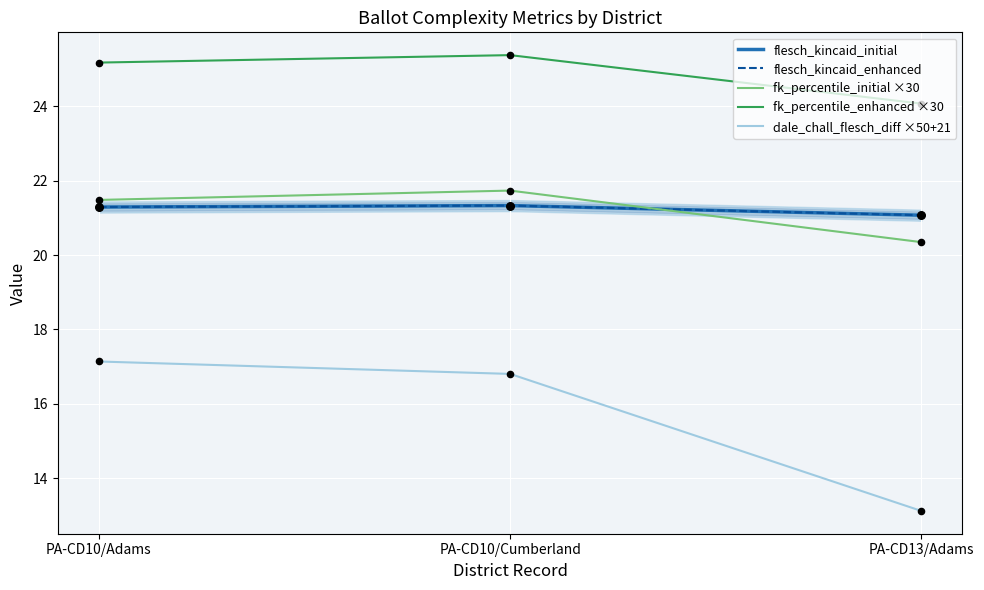

Is the value of fk_percentile_initial ×30 at PA-CD10/Cumberland greater than the value of dale_chall_flesch_diff ×50+21 at PA-CD13/Adams?

Yes